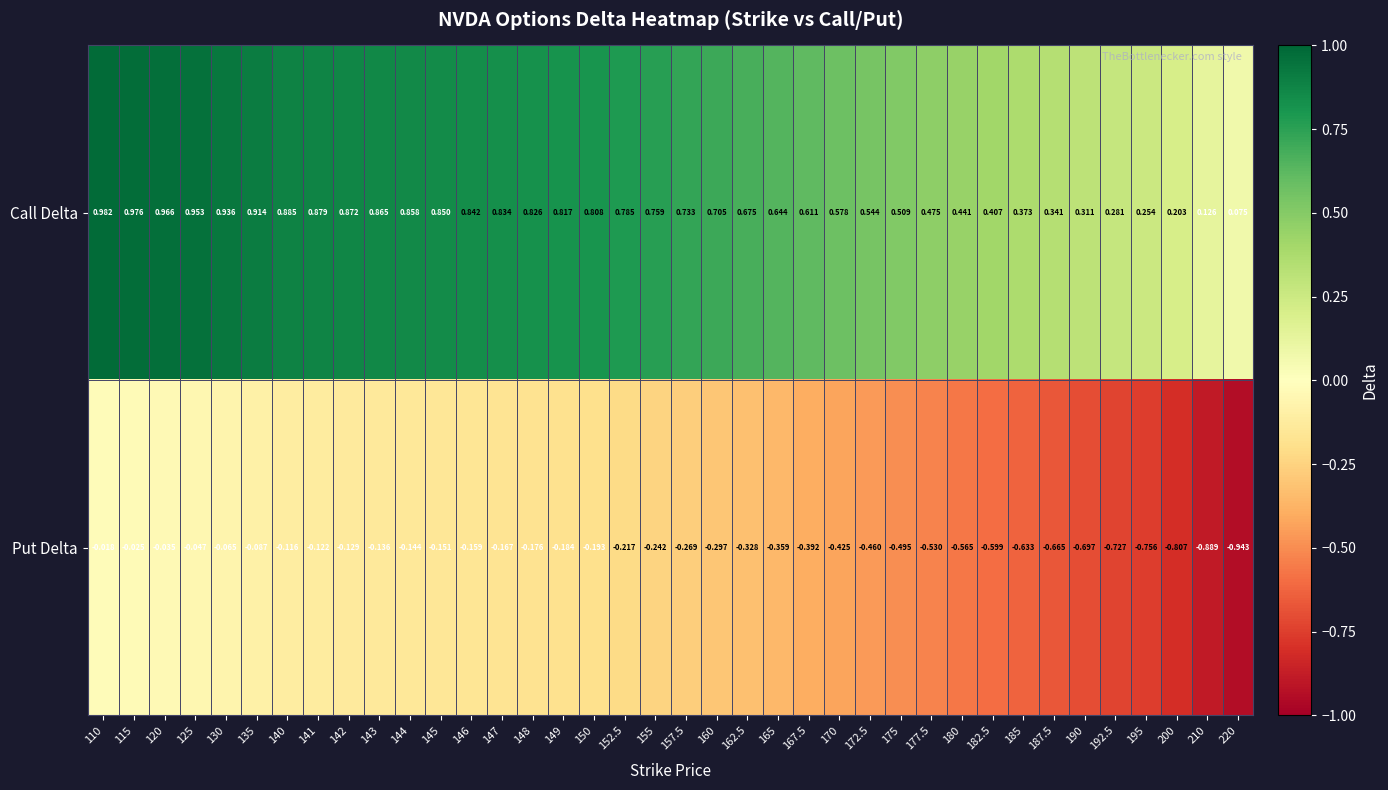

At 182.5, list the series in order from smallest to largest.

Put Delta, Call Delta